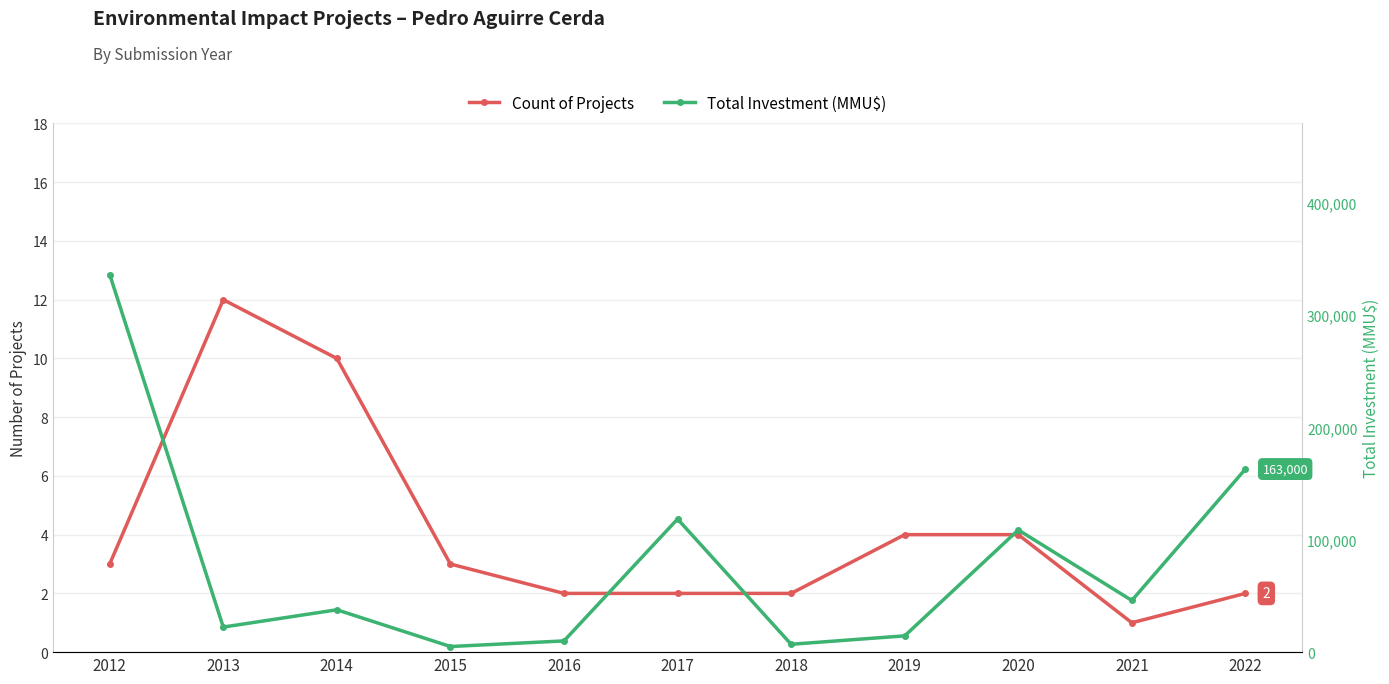

Which series has the largest range (max minus min)?

Total Investment (MMU$)